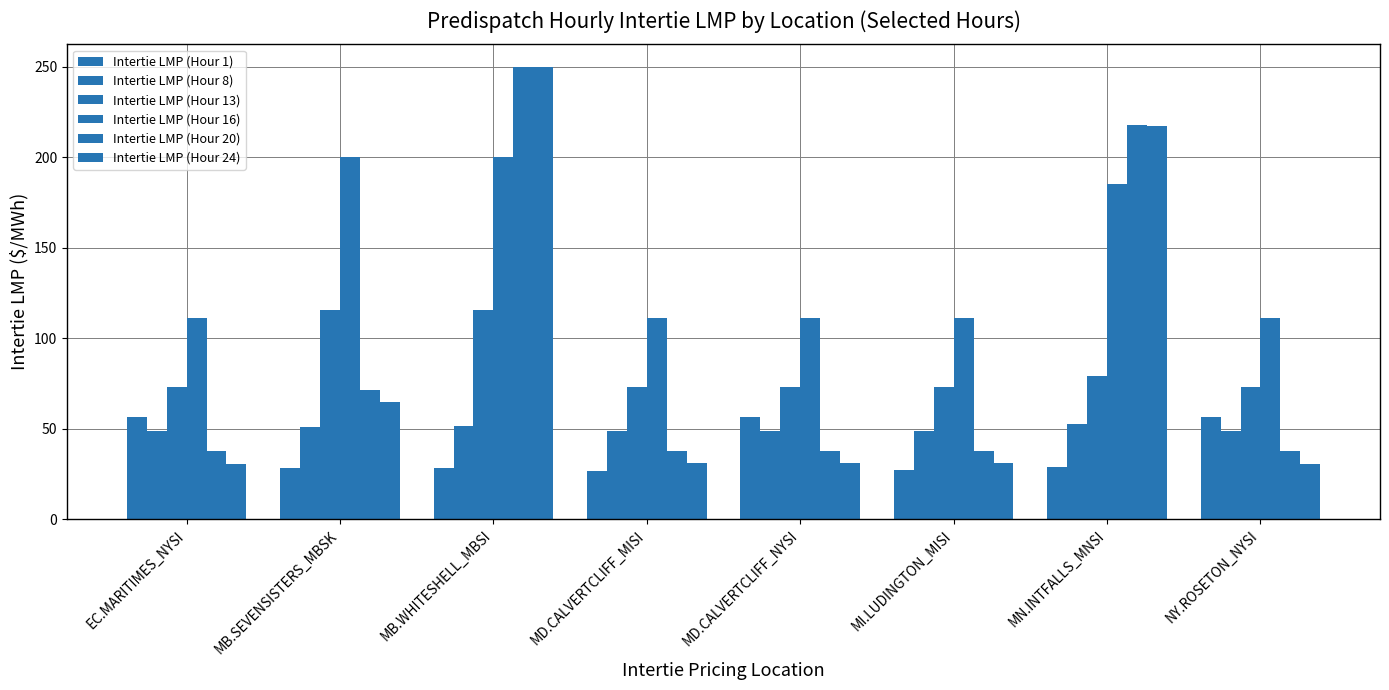

Which series changed the most between MB.WHITESHELL_MBSI and NY.ROSETON_NYSI?

Intertie LMP (Hour 24)